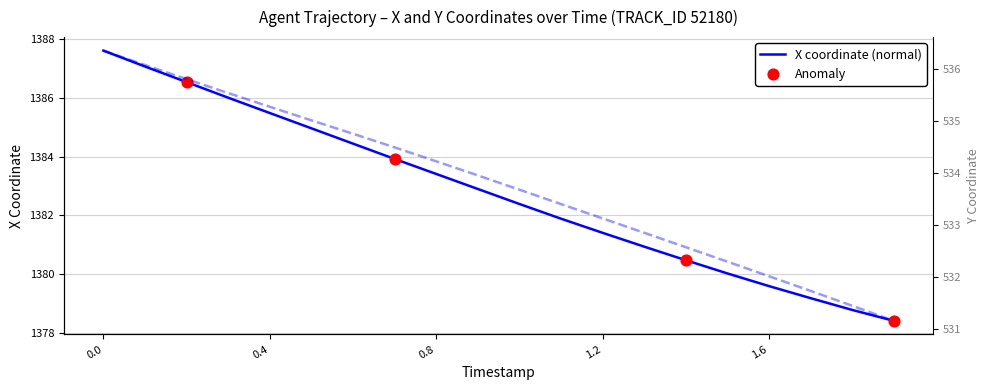

What is the total value across all series at 0.9?

1916.9